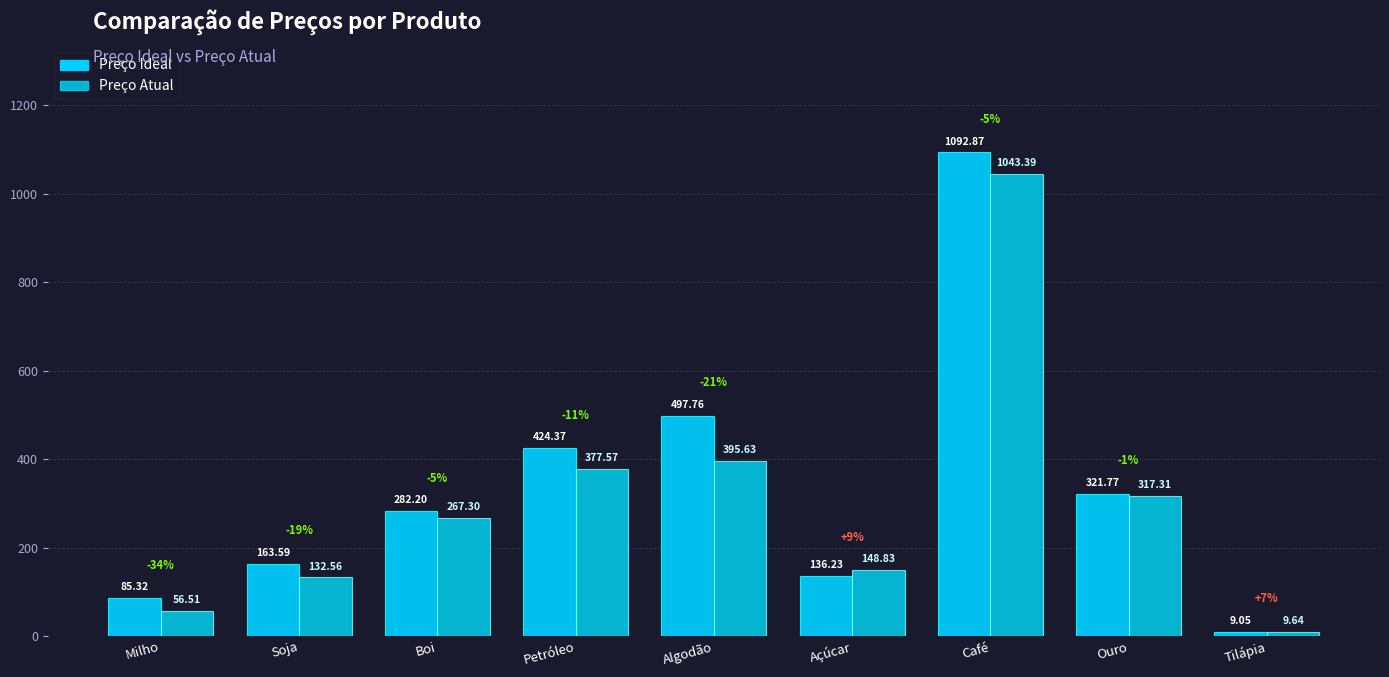

Which series has the largest total across all categories?

Preço Ideal